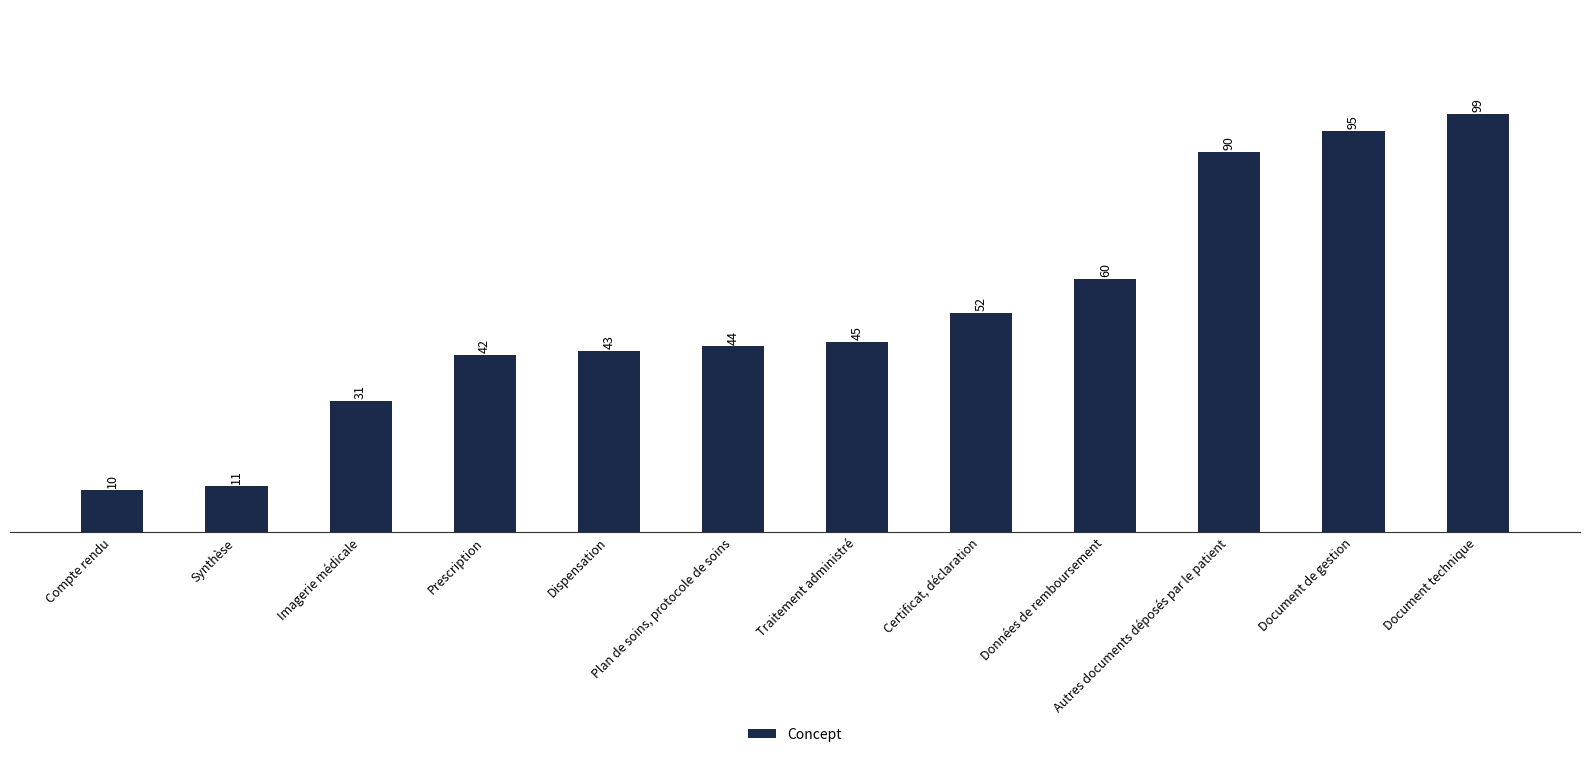

Which category has the lowest value across all series?

Compte rendu